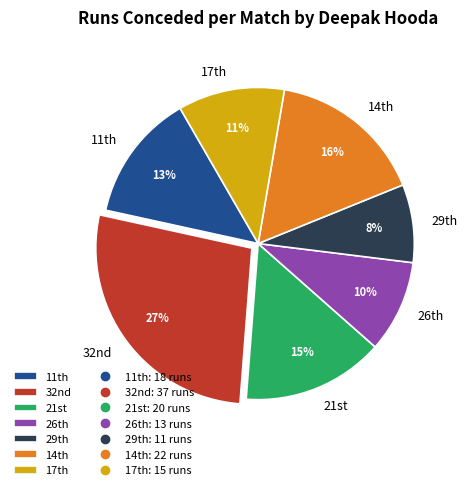

Rank the categories by value from lowest to highest.

29th, 26th, 17th, 11th, 21st, 14th, 32nd